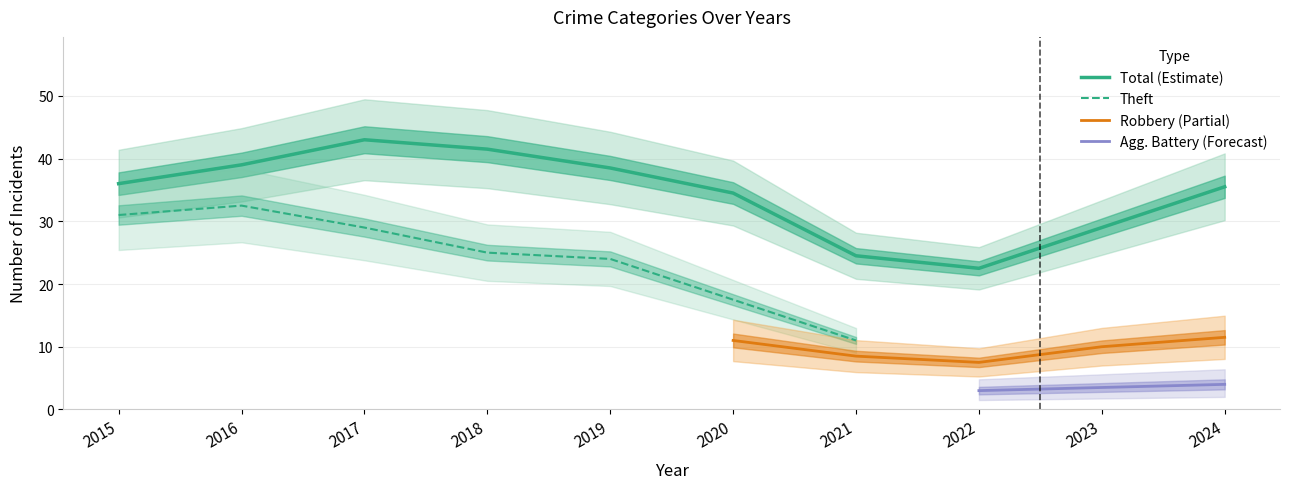

What is the value of the Total point at the 5th from the left?

38